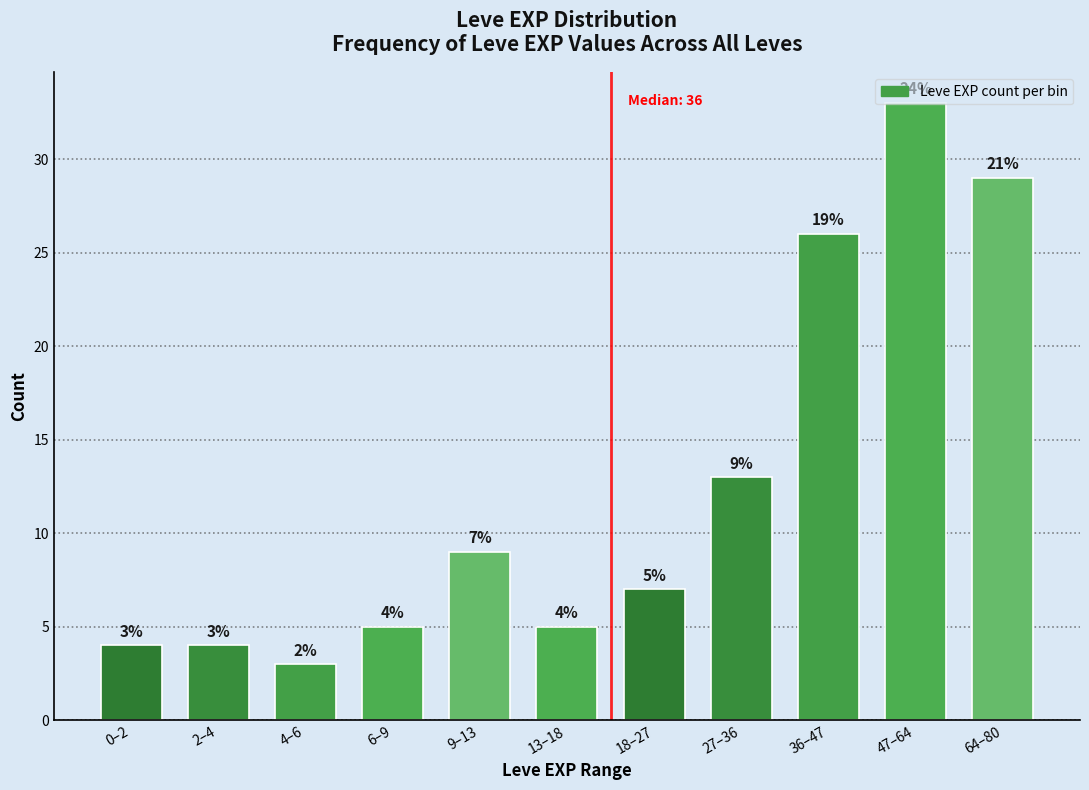

The value at 18–27 is 7. True or false?

True